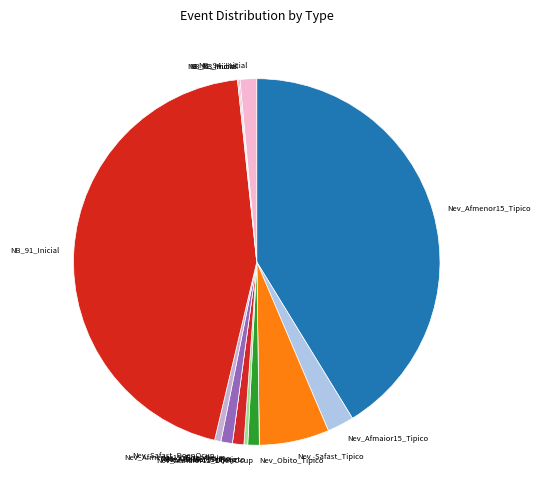

True or false: Nev_Safast_Tipico accounts for 18% of the total.

False